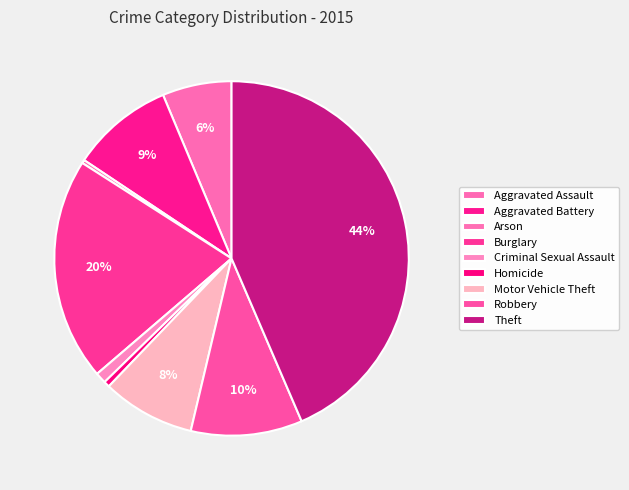

Does Criminal Sexual Assault represent more than half of the total?

No